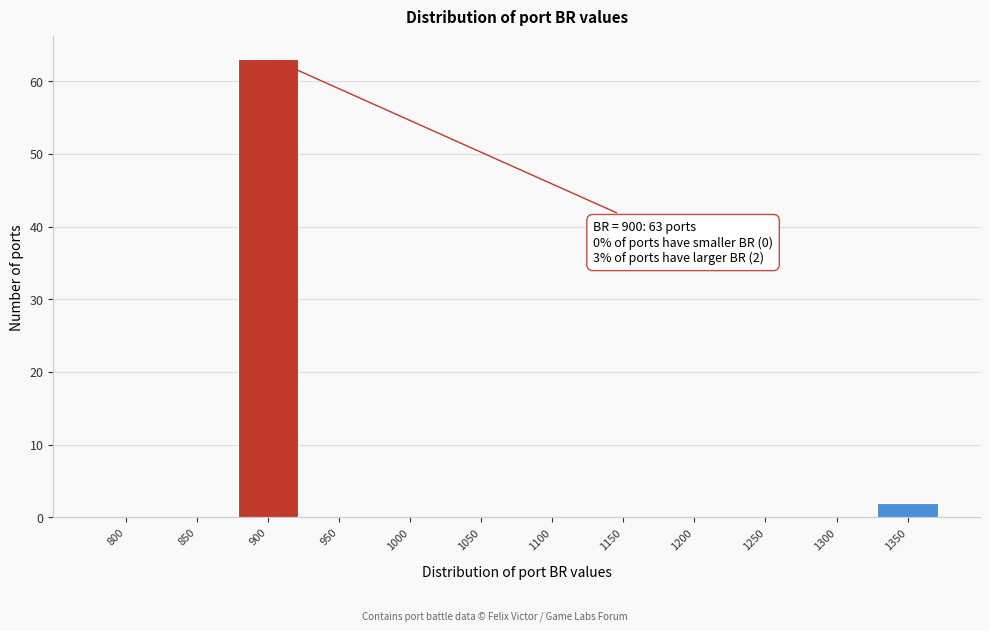

Reading right to left, extract all data points from this chart.

1350=2	1300=0	1250=0	1200=0	1150=0	1100=0	1050=0	1000=0	950=0	900=63	850=0	800=0